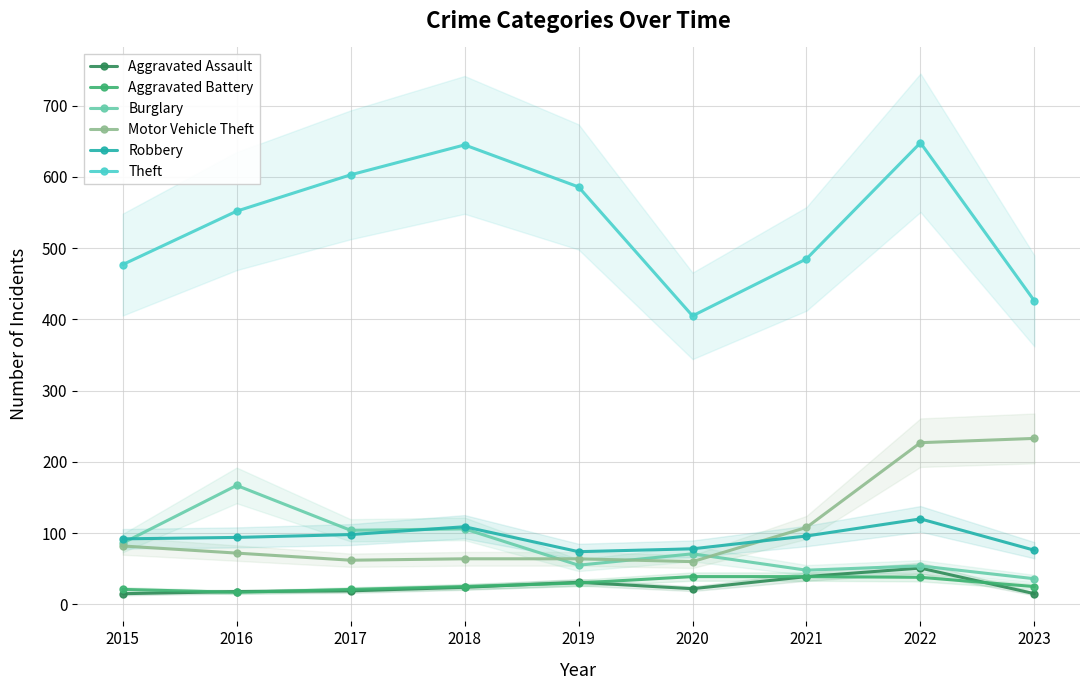

What is the sum of all Aggravated Battery values?

255